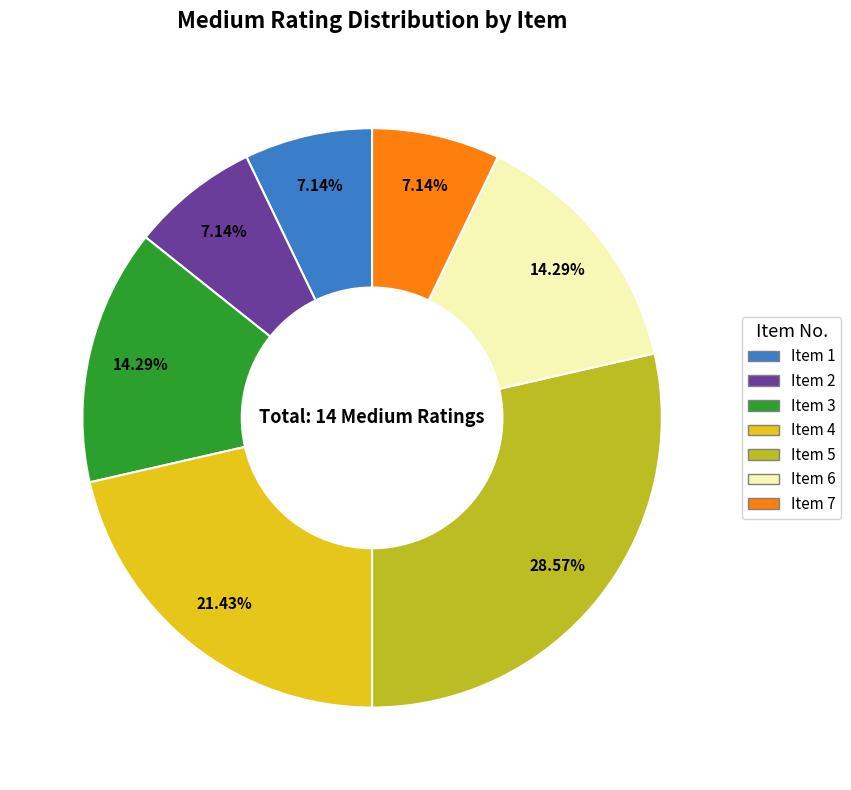

What is the ratio of the value at Item 2 to the value at Item 1?

1.0